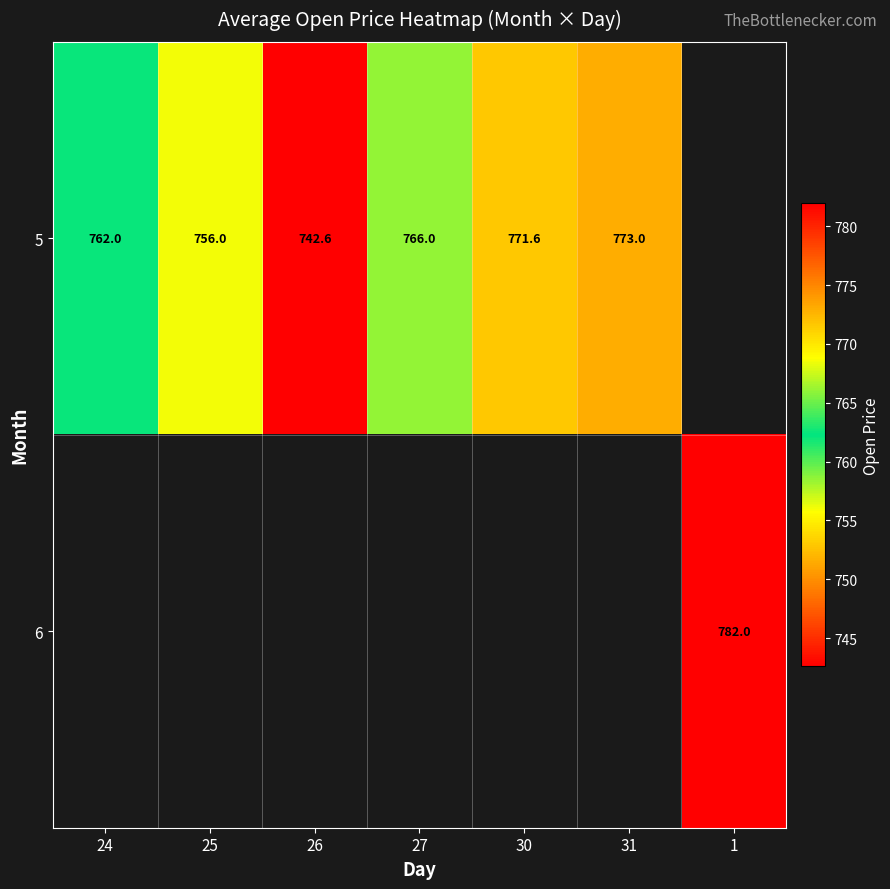

The value of 5 at 31 is 227.1. True or false?

False